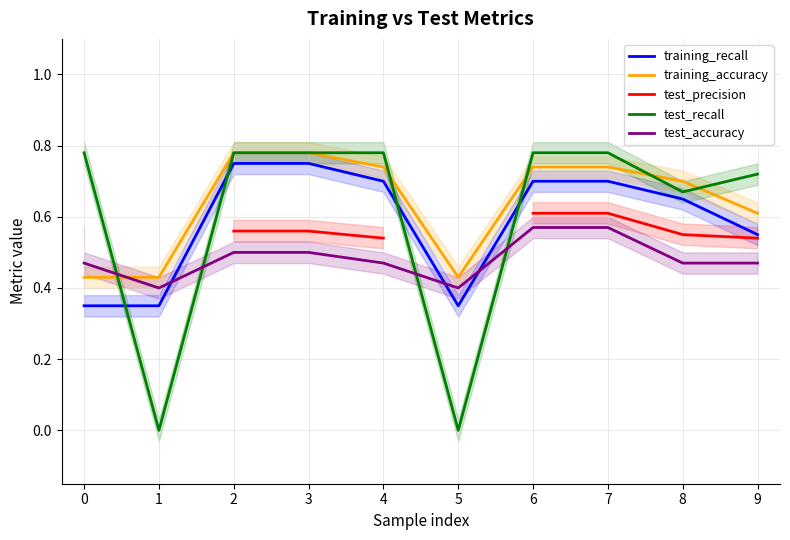

Is the value of training_accuracy at 7 greater than the value of test_accuracy at 1?

Yes